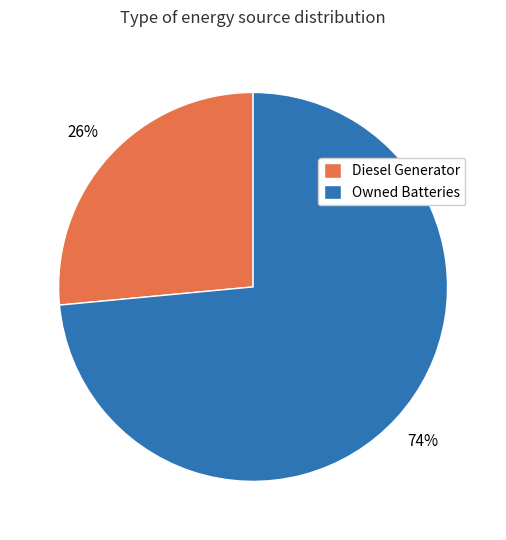

To the nearest percent, what is the combined percentage of Diesel Generator and Owned Batteries?

100%